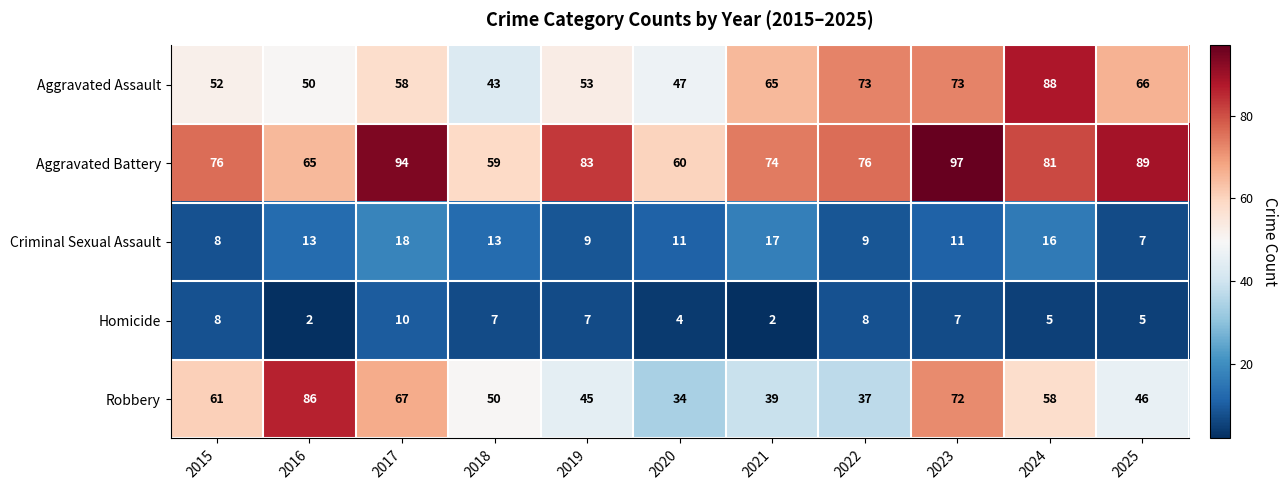

Is the value of Robbery at 2020 greater than the value of Aggravated Assault at 2018?

No